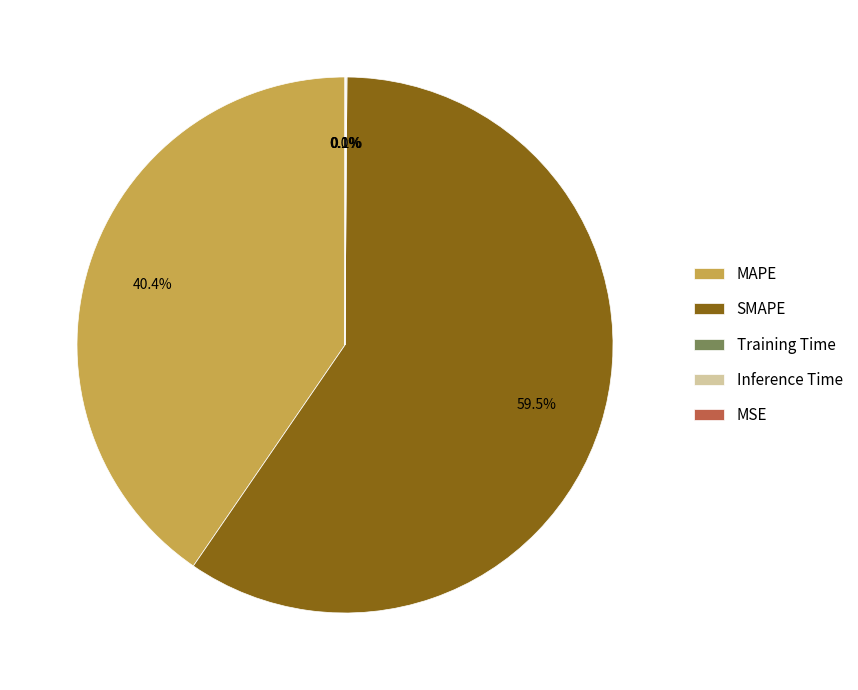

Which slice is the largest?

SMAPE